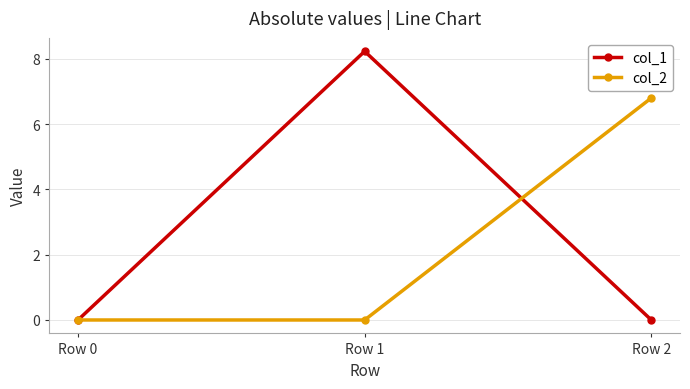

What is the value of the col_1 point at the 2nd from the left?

8.2